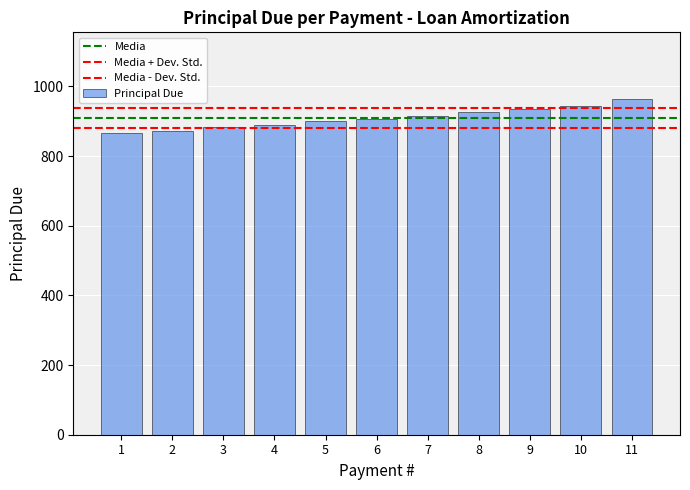

What is the difference between the values at 3 and 11?

80.5